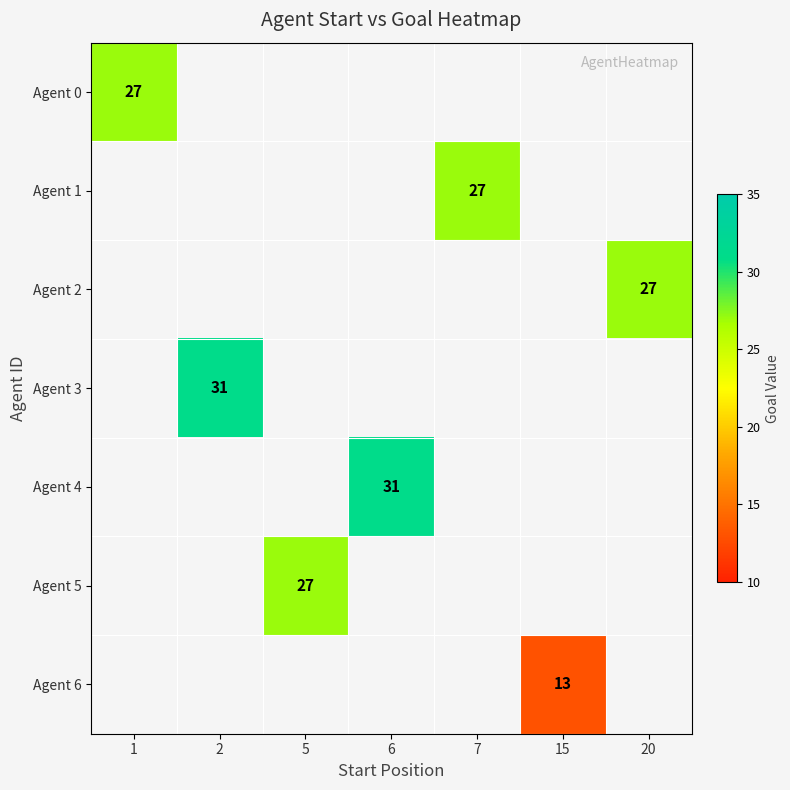

Which has a higher value, 1 or 5?

5